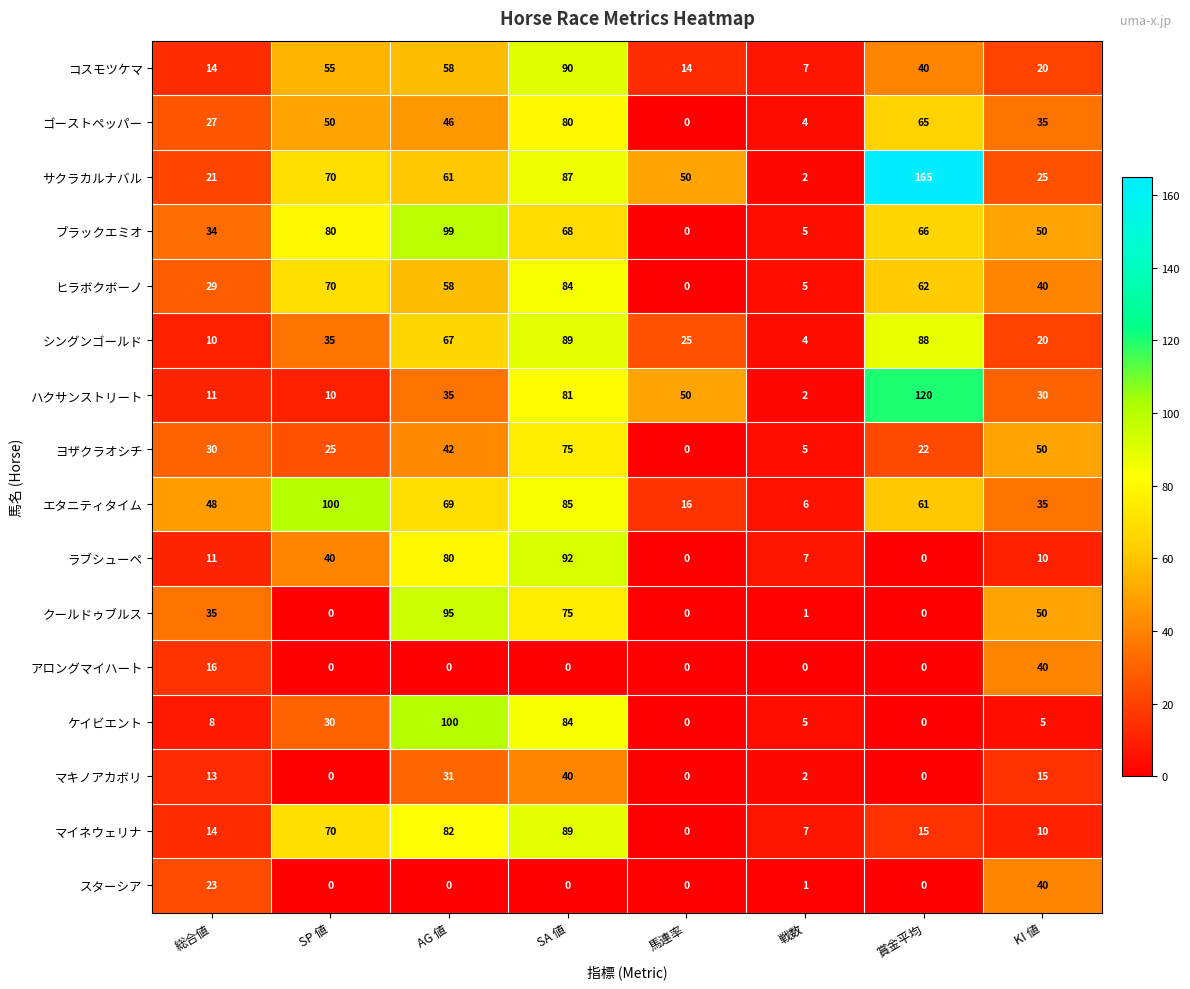

Which category has the lowest value in the シングンゴールド series?

戦数